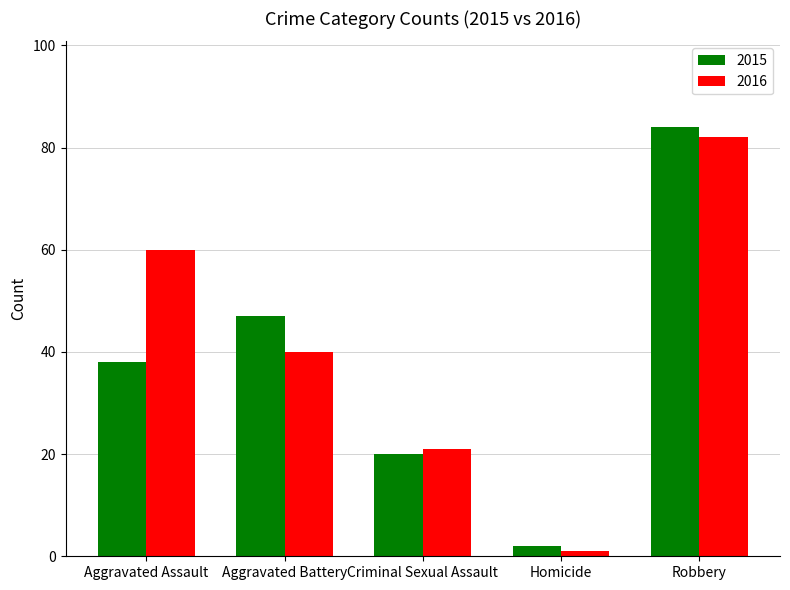

What are all the series names shown in the legend?

2015, 2016